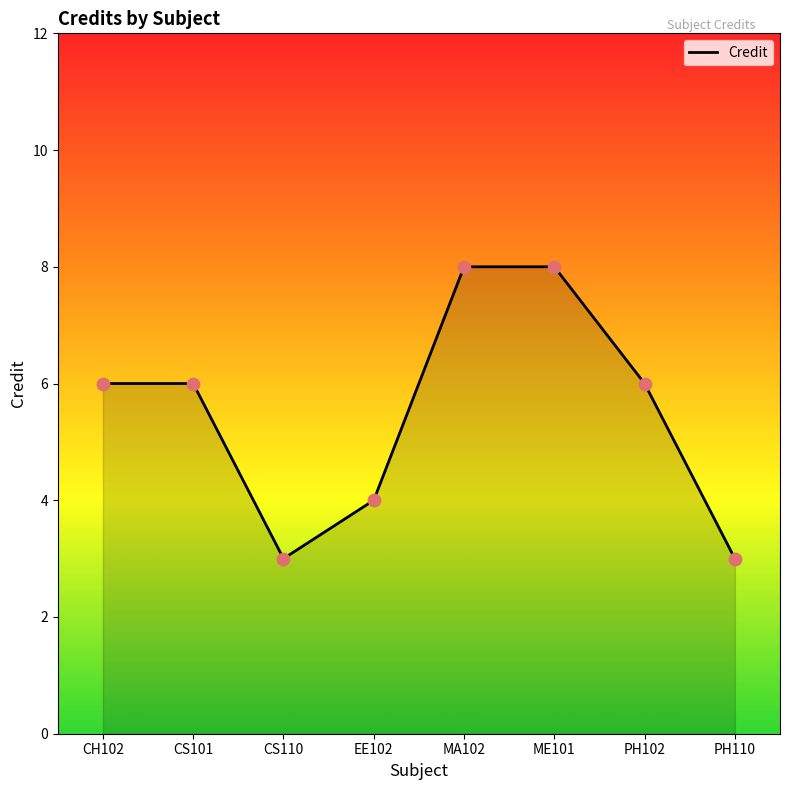

Between CS101 and ME101, which is larger?

ME101